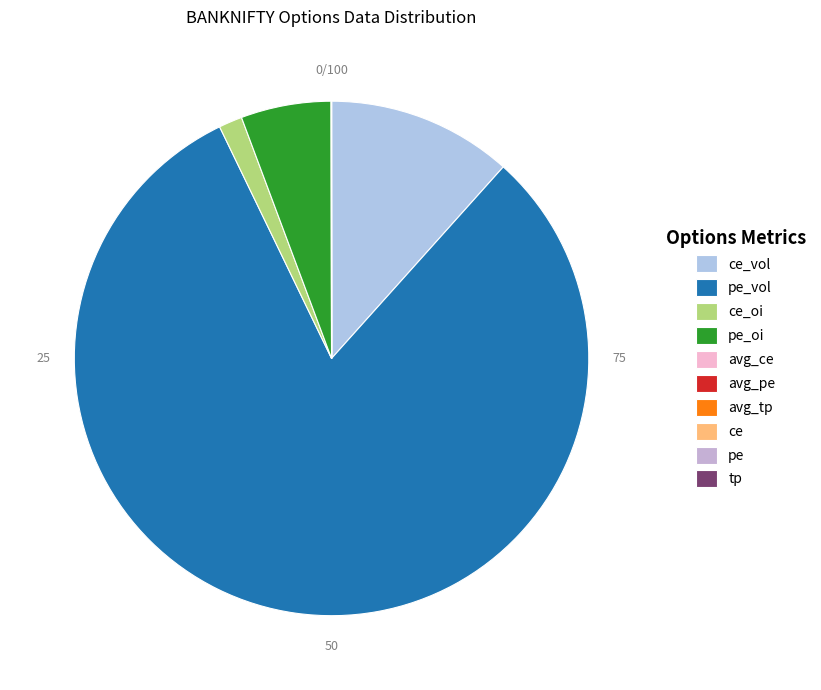

Which has a higher value, pe or avg_ce?

avg_ce